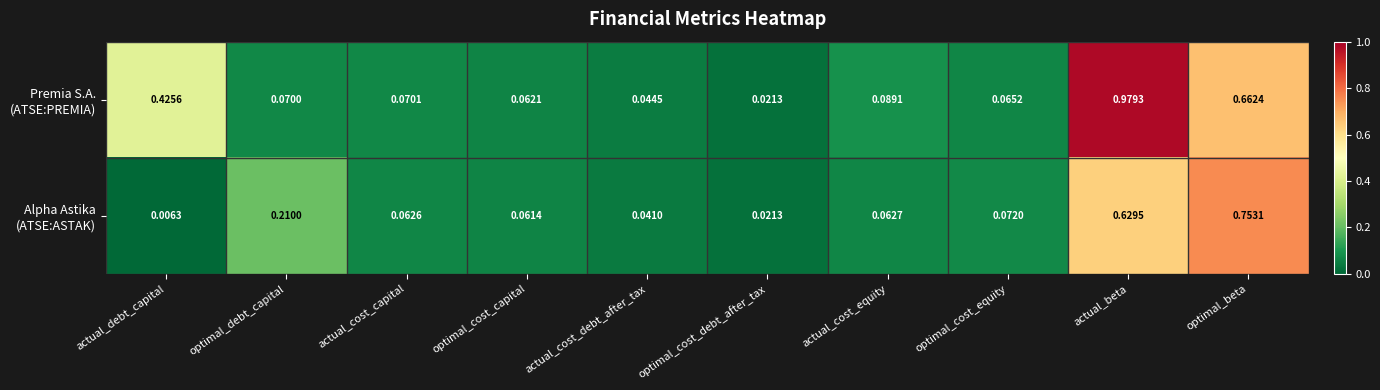

At which category is the sum across all series the highest?

actual_beta